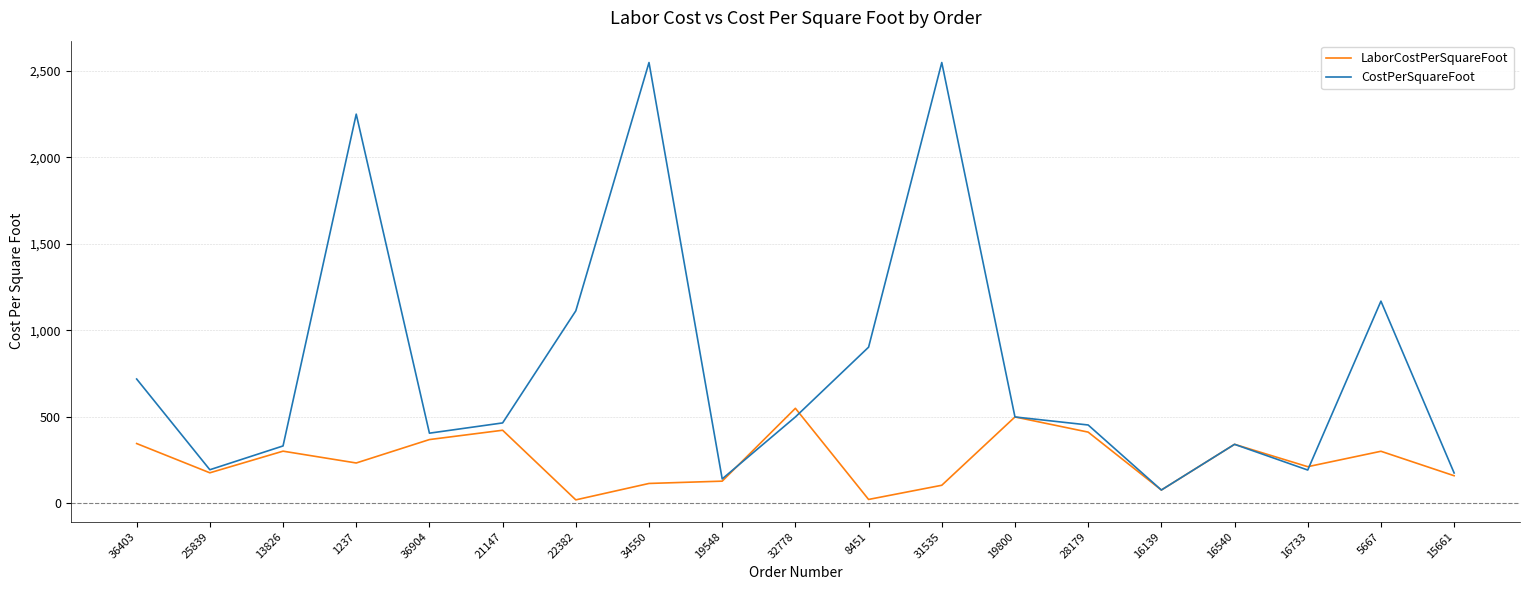

Rank the series by their maximum value, from lowest to highest.

LaborCostPerSquareFoot, CostPerSquareFoot